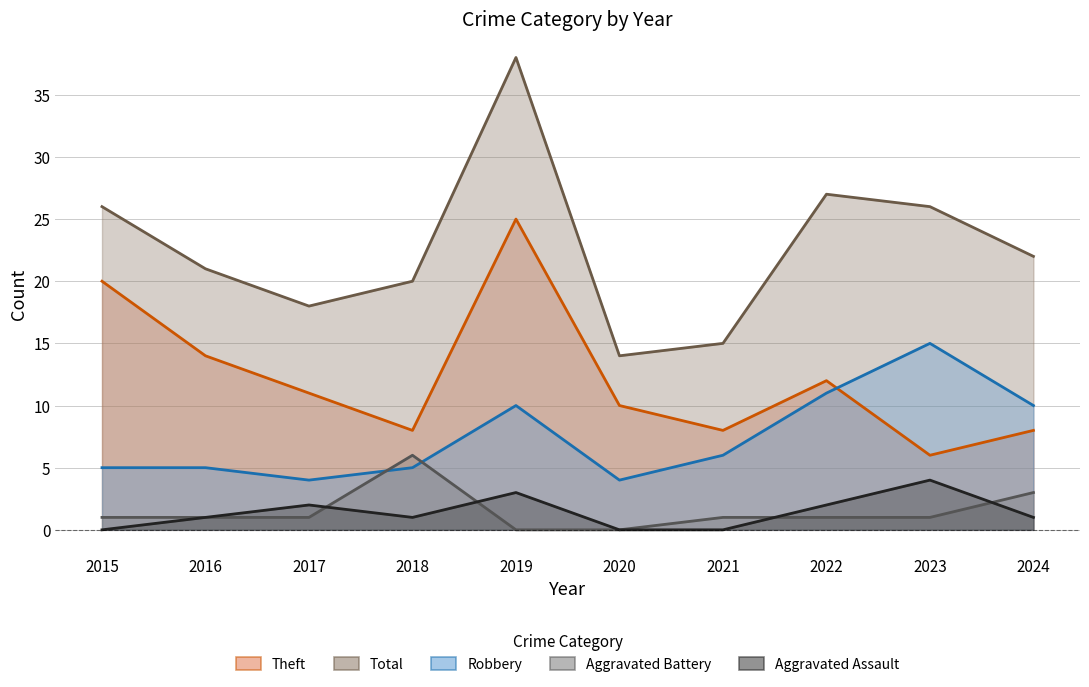

How many values in the Theft series are below 11?

5